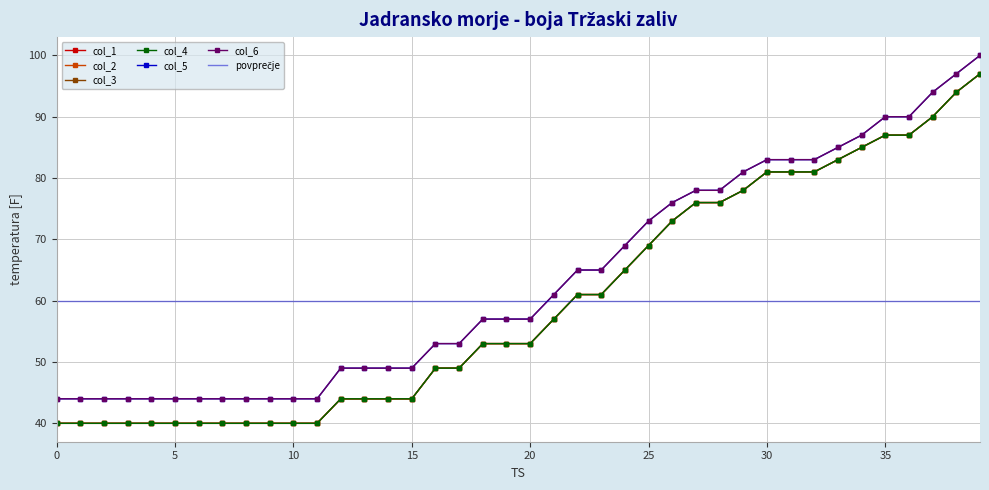

Count the number of categories in the chart.

40